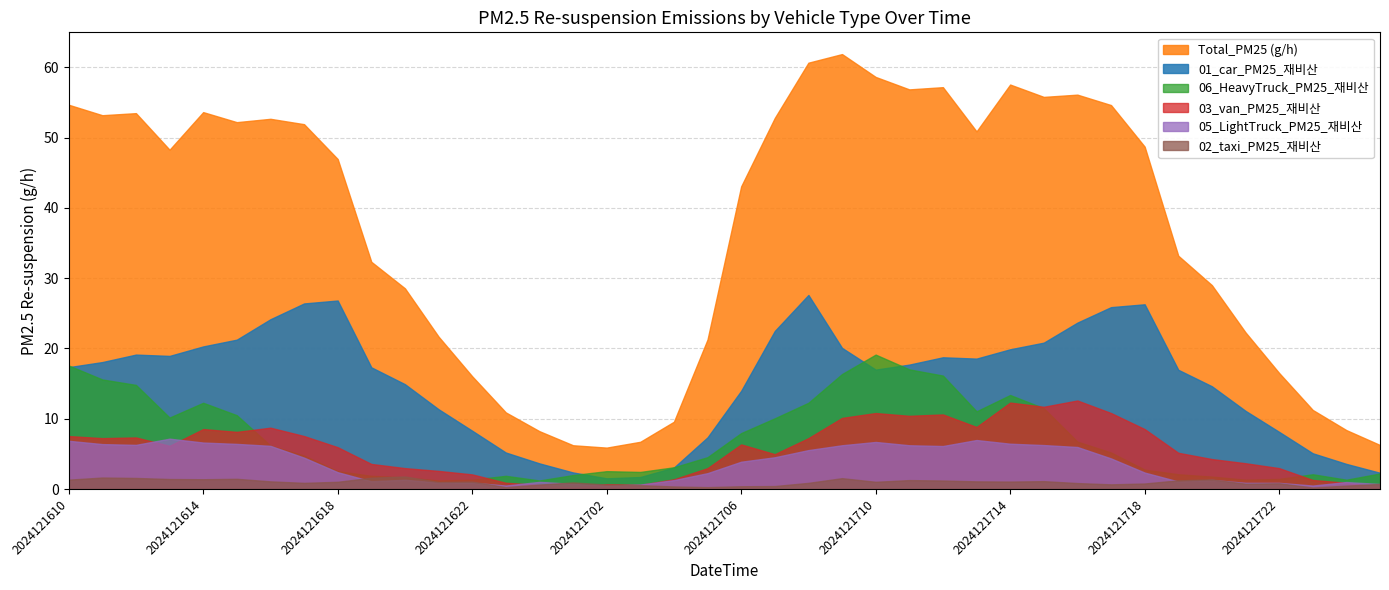

What value does the Total_PM25 series have at 2024121717?

54.6